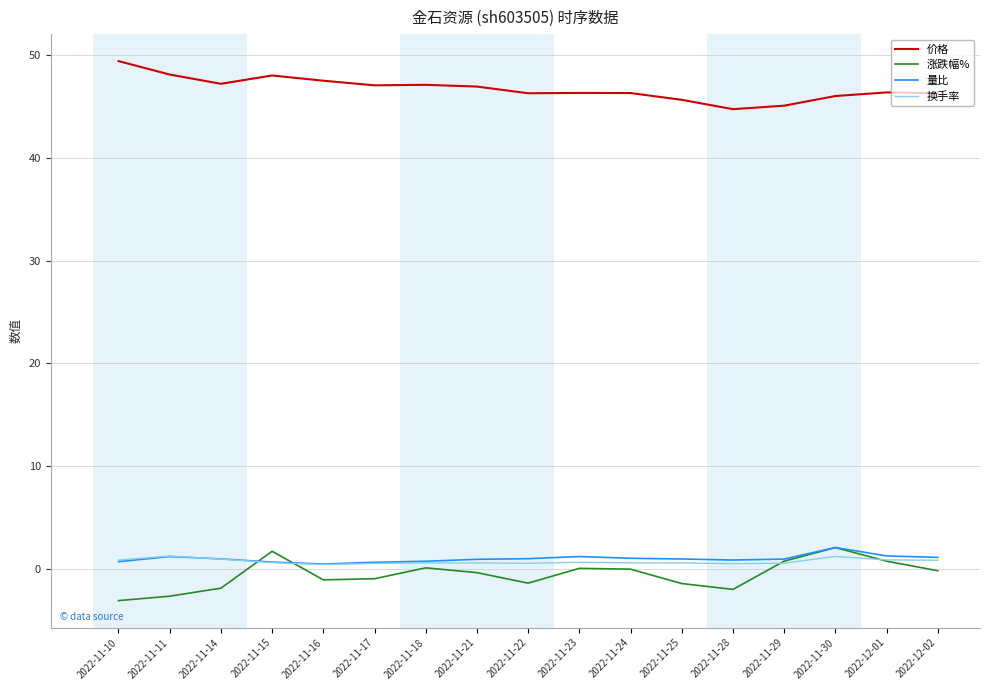

True or false: 价格 and 换手率 cross at least once.

False